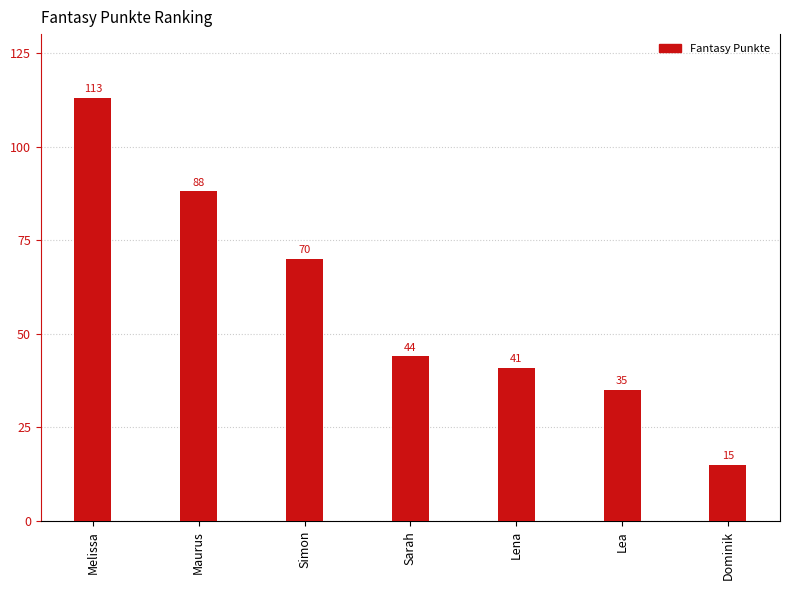

What is the difference between the maximum and second lowest values?

78